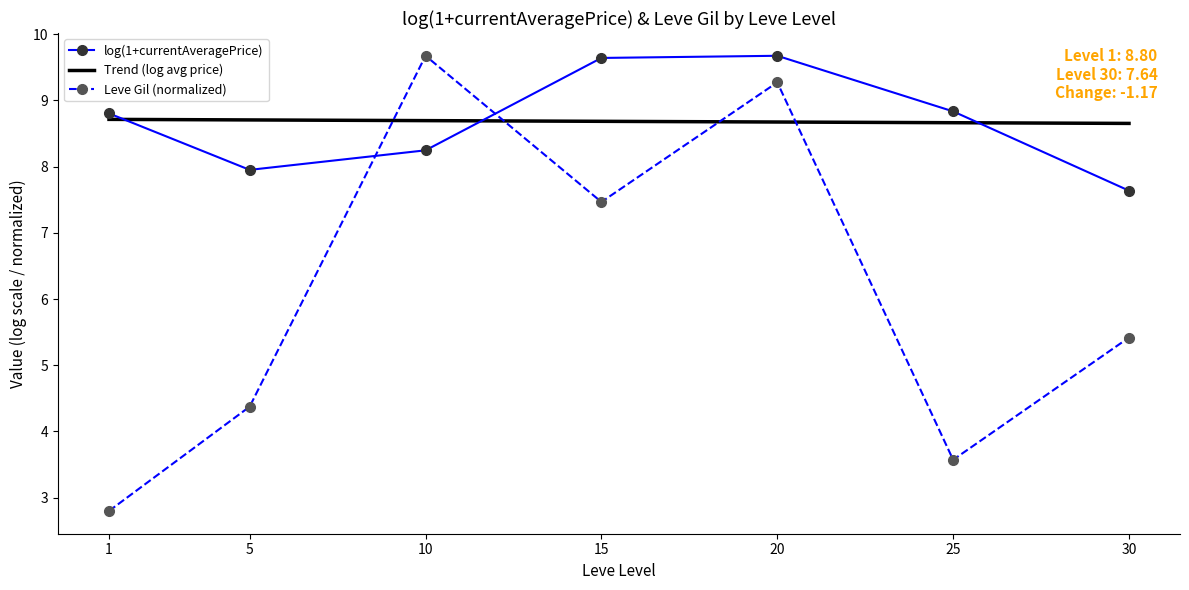

What value does the Trend (log avg price) series have at 5?

8.7